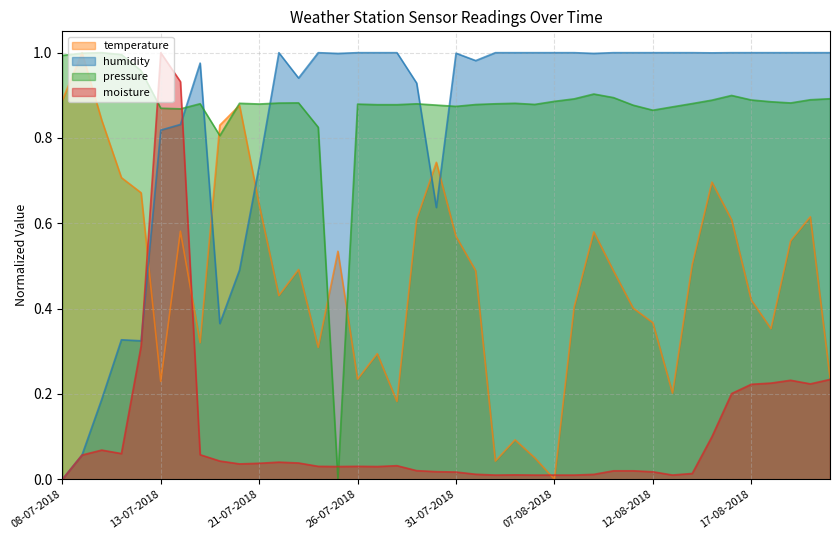

How many lines are shown in the chart?

4